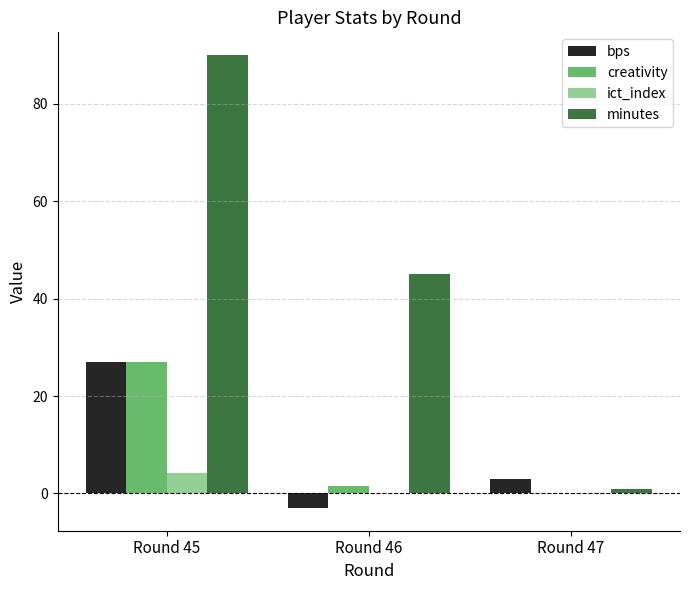

What is the sum of all creativity values?

28.6